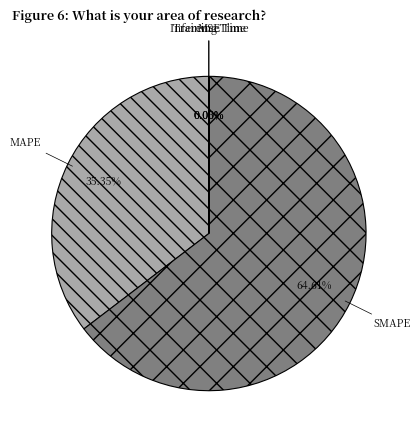

Which slice represents more than half of the pie?

SMAPE